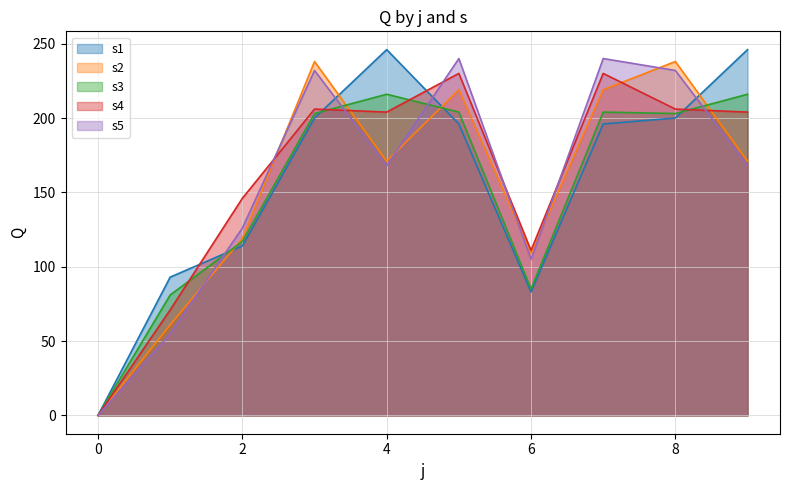

Which series changed the most between 0 and 6?

s4